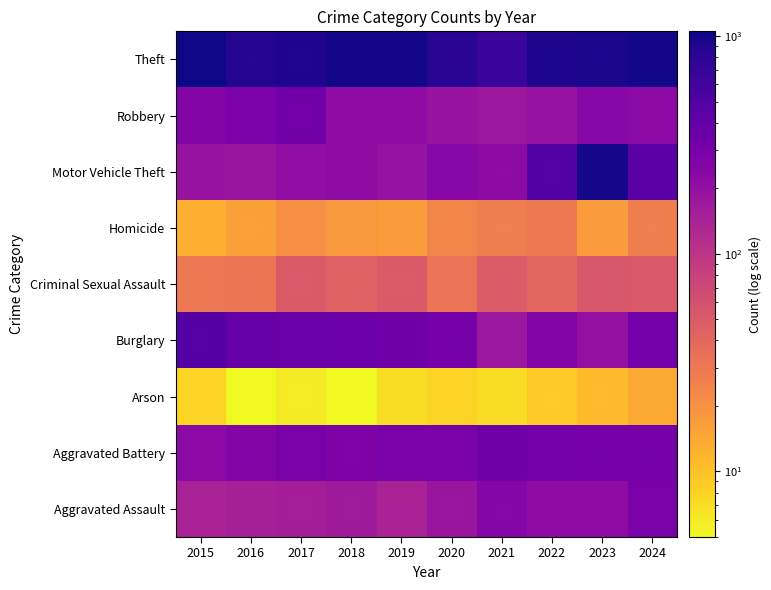

What is the total value across all series at 2021?

1905